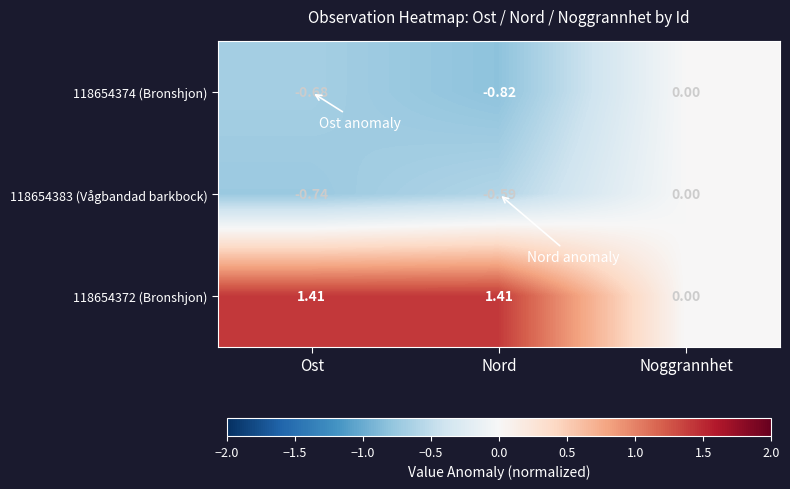

At which category does the chart reach its minimum across all series?

Nord